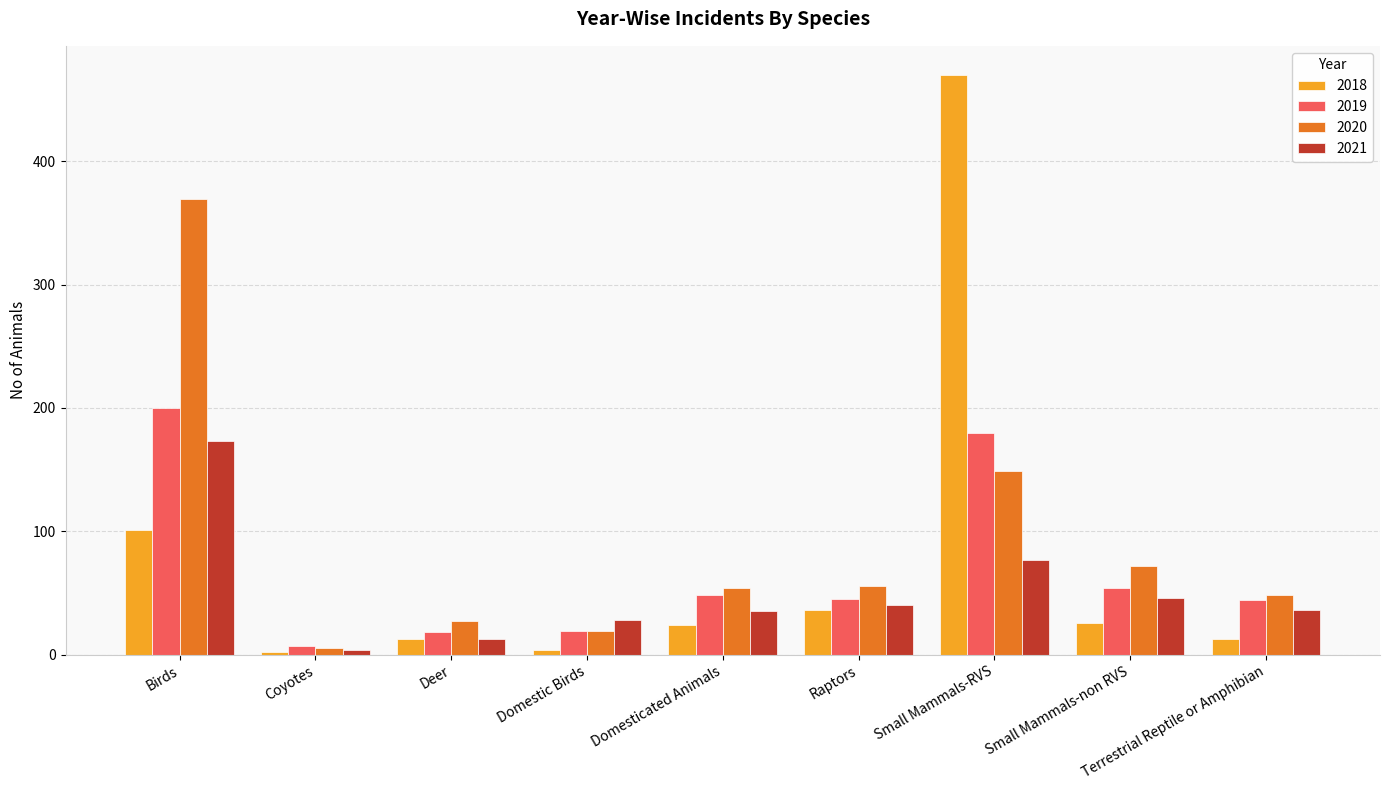

Rank the series by their maximum value, from lowest to highest.

2021, 2019, 2020, 2018